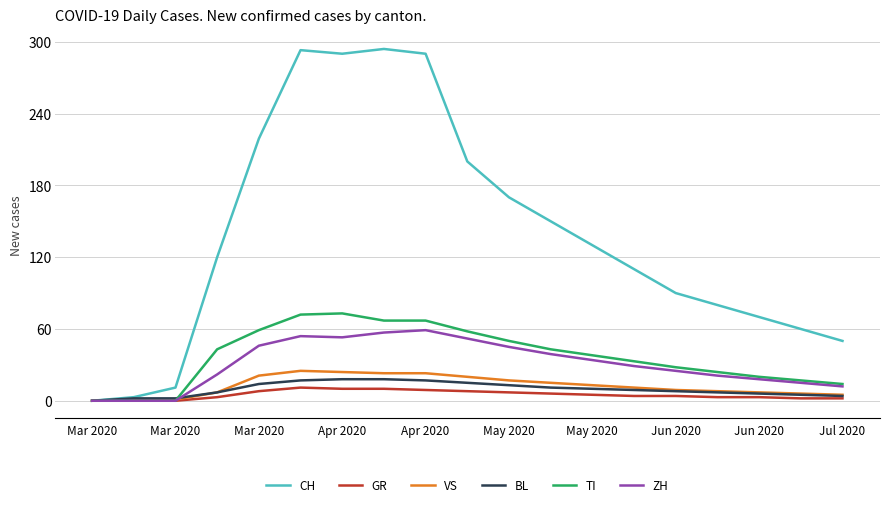

Which series has the largest total across all categories?

CH